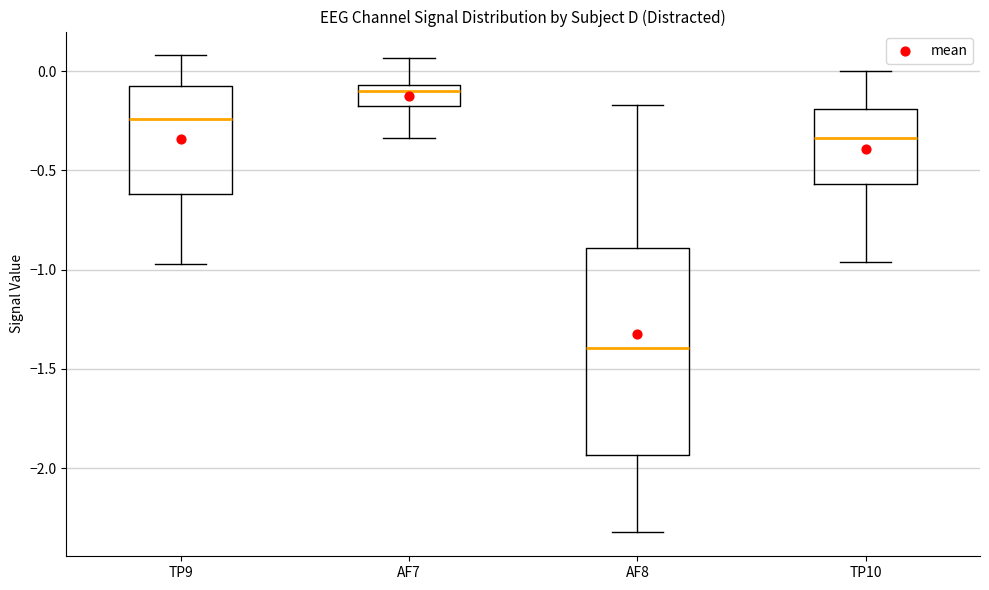

Where is the lower edge of the box for TP9 on the y-axis? The values are not printed on the chart, so give them approximately, as read against the axis.

-0.60